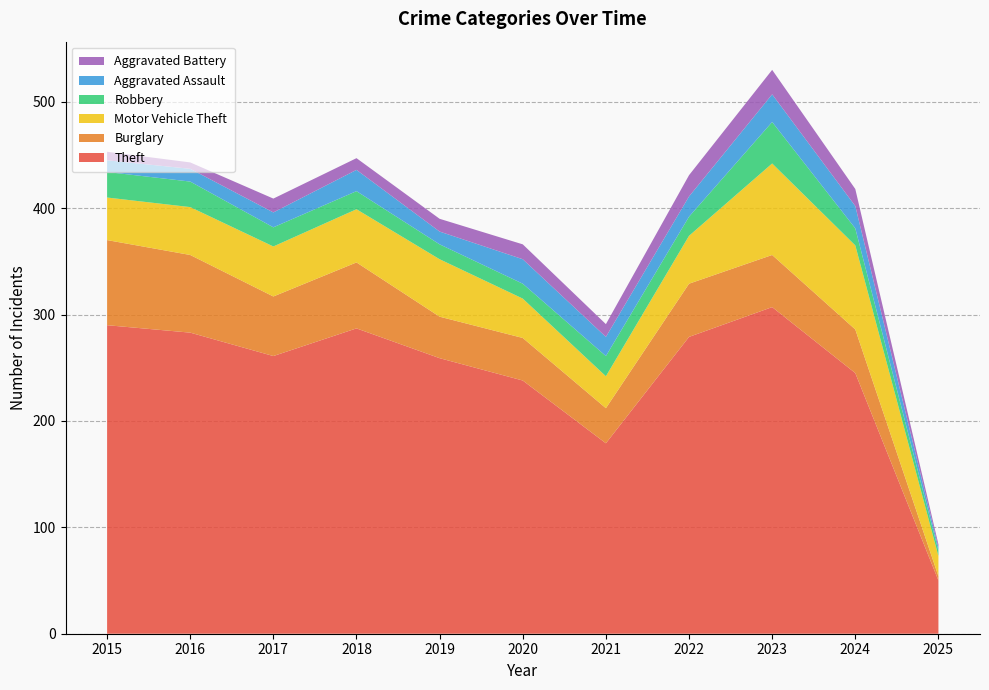

Reading left to right, what are all the values shown in this chart?

Theft: 290	283	261	287	259	238	179	279	307	245	50
Burglary: 80	73	56	62	39	40	33	50	49	41	4
Motor Vehicle Theft: 40	45	47	50	54	37	30	45	86	79	19
Robbery: 24	24	18	17	14	14	19	18	39	16	5
Aggravated Assault: 11	12	14	20	12	23	18	19	26	21	3
Aggravated Battery: 8	6	13	11	12	14	12	20	23	16	3